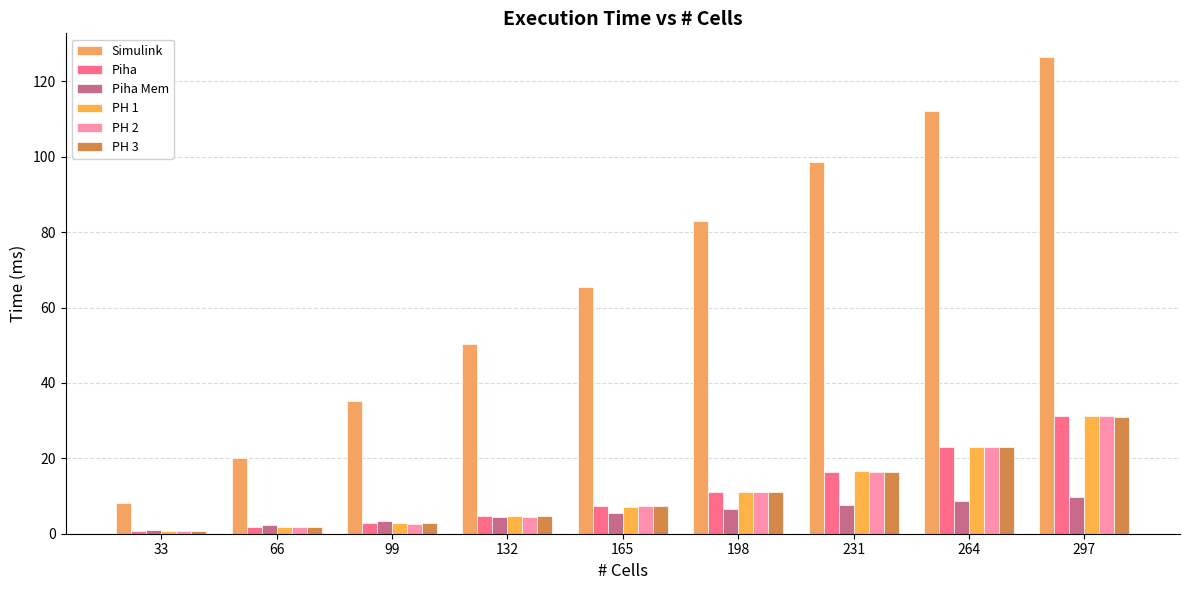

What is the value of the Simulink bar at the 9th from the left?

126.4